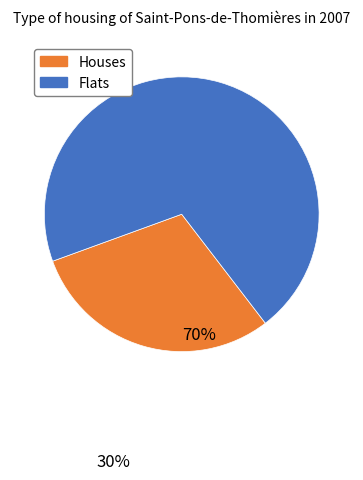

Is there a majority slice in this chart?

Yes